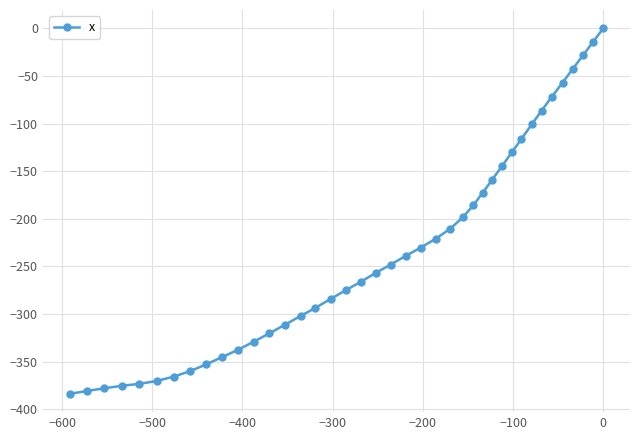

What is the sum of all values?

-9319.9